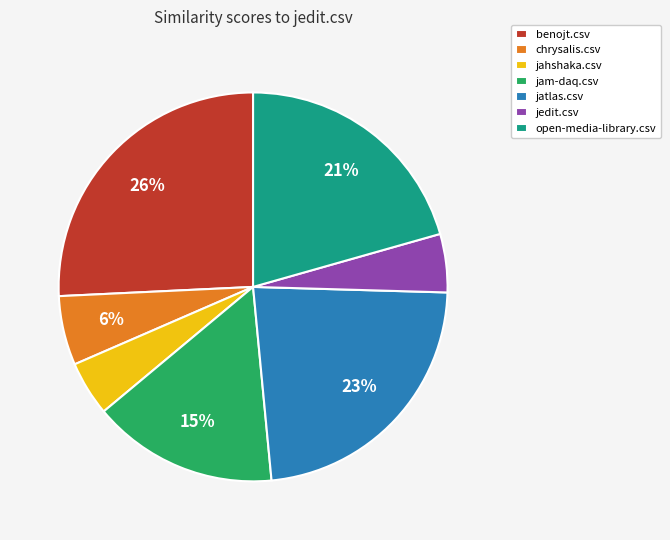

Is the sum of jam-daq.csv and open-media-library.csv greater than half?

No